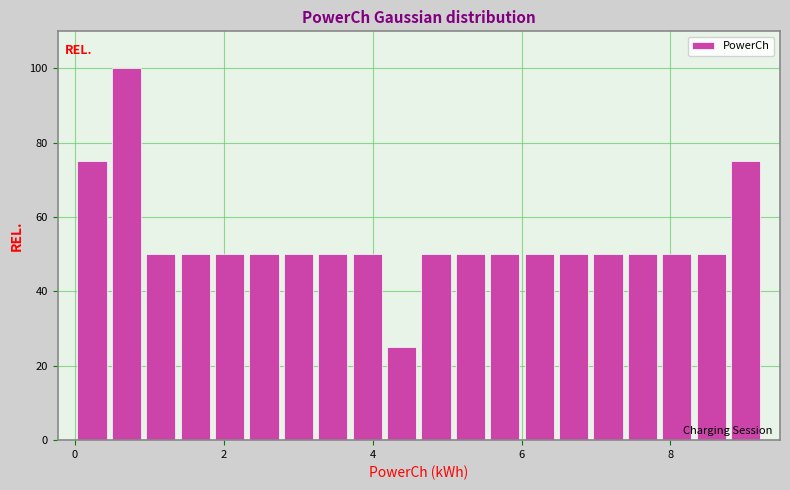

Read against the x-axis, roughly where is the centre of the tallest bar?

0.6